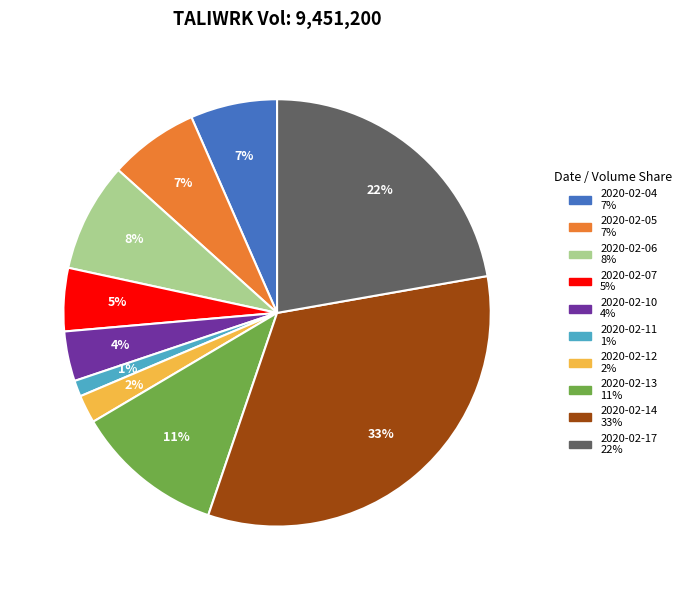

Between 2020-02-14 and 2020-02-17, which is larger?

2020-02-14